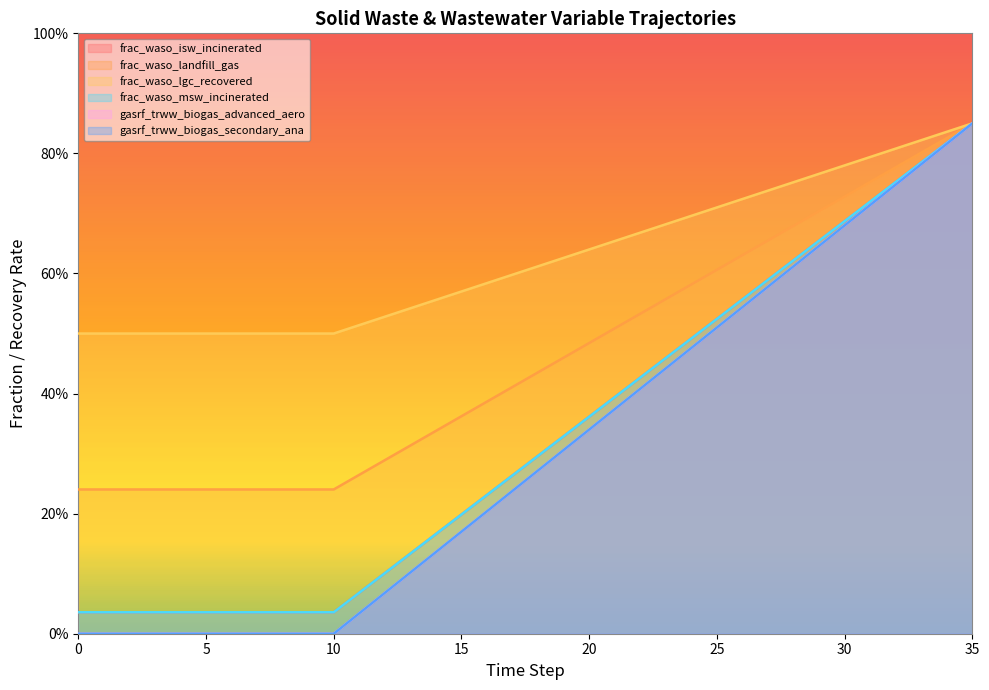

How many categories are shown in the chart?

36